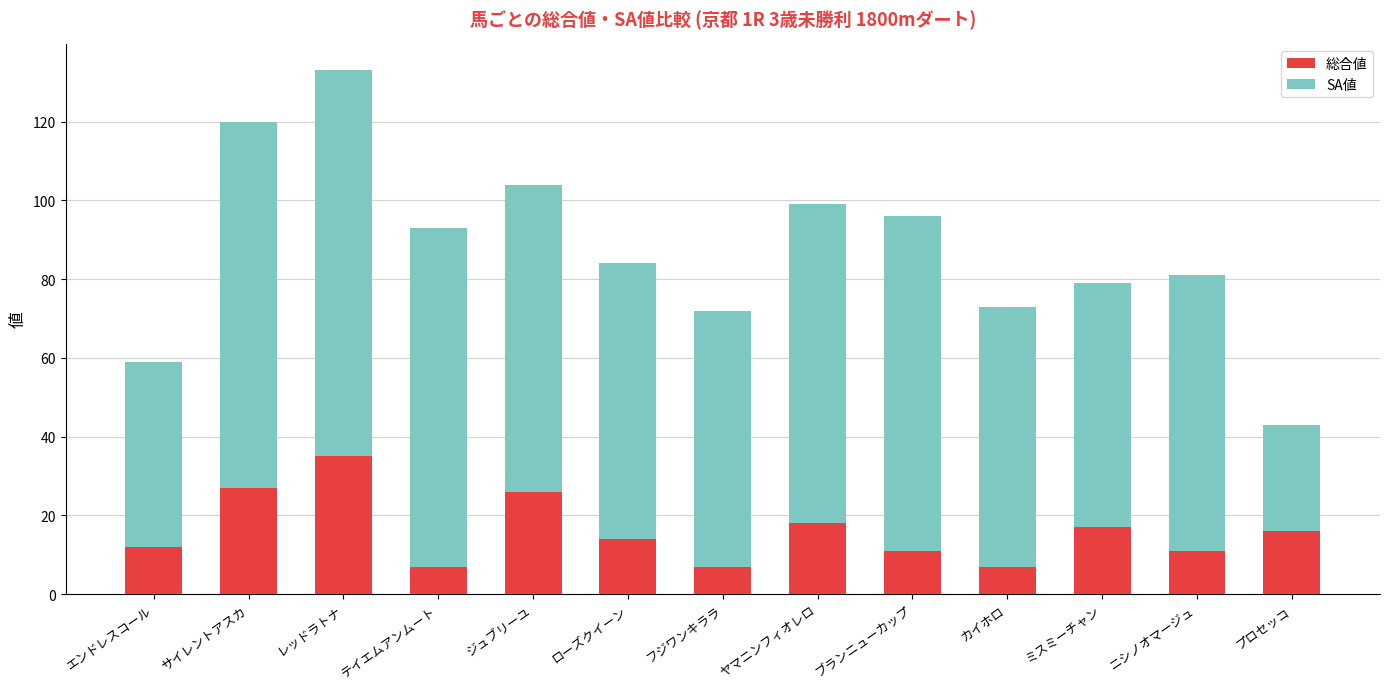

What is the total value across all series at ブランニューカップ?

96